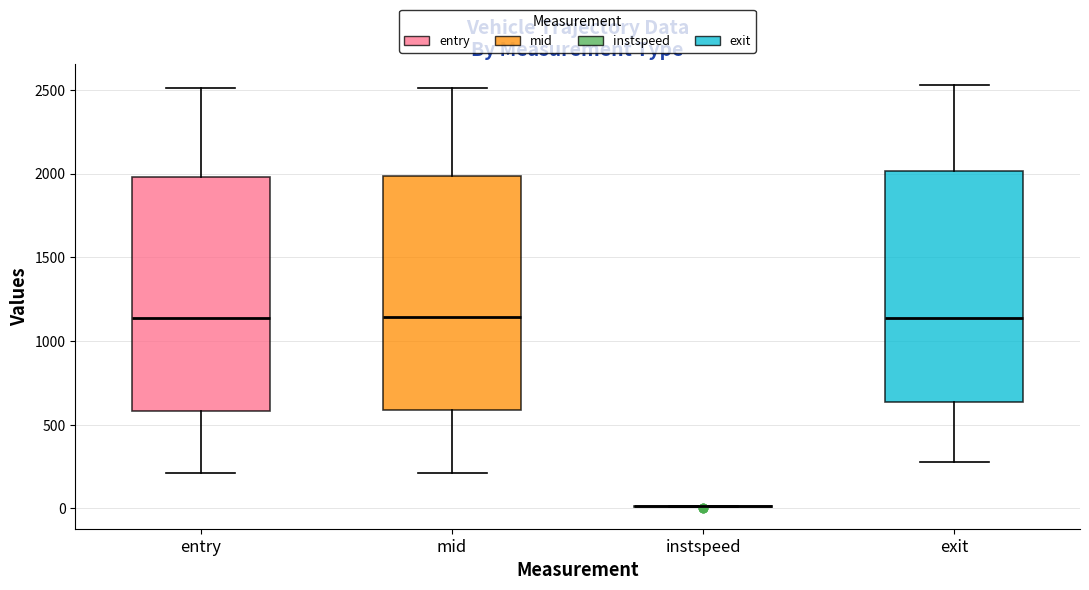

Reading left to right, transcribe this box plot: for each box, give where its median line is, the range the box spans, and where its two whiskers end, as read against the y-axis. The values are not printed on the chart, so give them approximately, as read against the axis.

entry: median 1150, box 600 to 2000, whiskers 200 to 2500
mid: median 1150, box 600 to 2000, whiskers 200 to 2500
instspeed: box collapsed to a line at 0, whiskers 0 to 0
exit: median 1150, box 650 to 2000, whiskers 300 to 2550